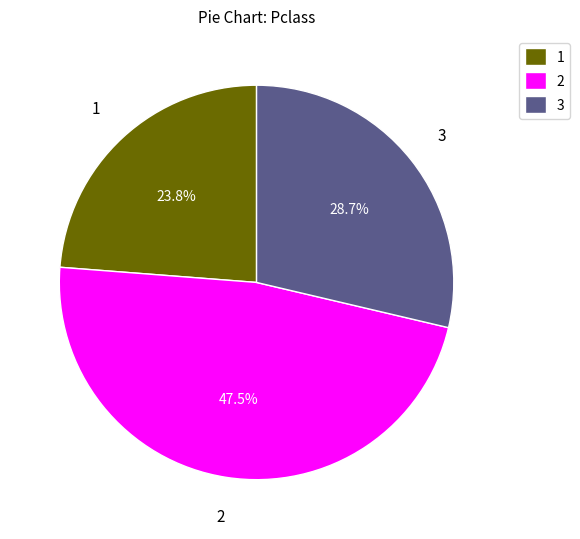

Rank the categories by value from lowest to highest.

1, 3, 2